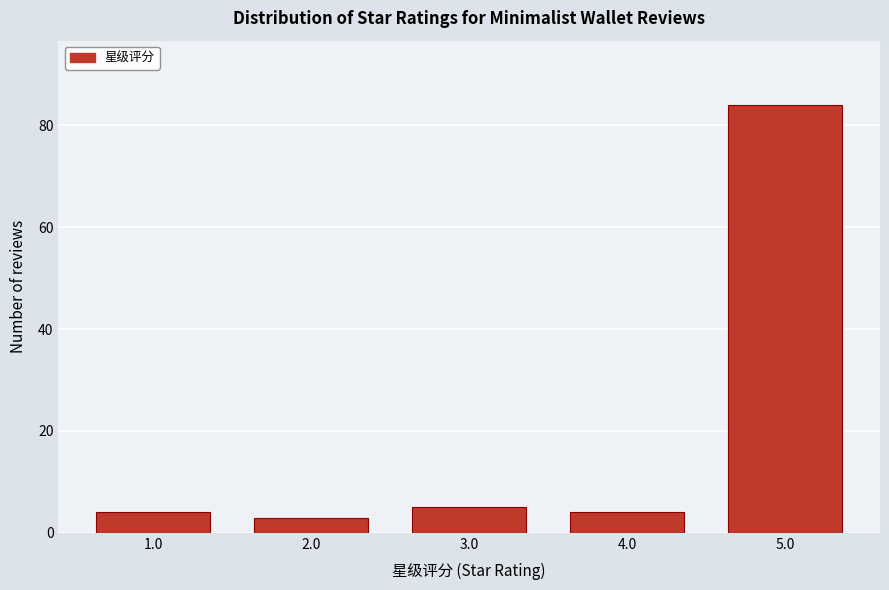

Reading left to right, transcribe all the data shown in this chart.

1.0=4	2.0=3	3.0=5	4.0=4	5.0=84